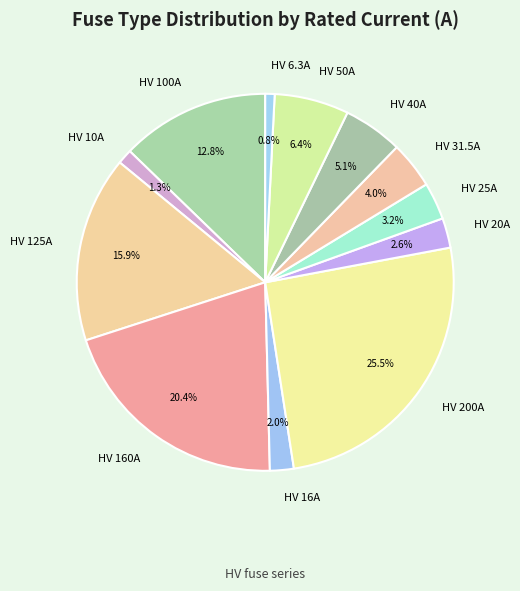

What is the largest slice in the pie chart?

HV 200A